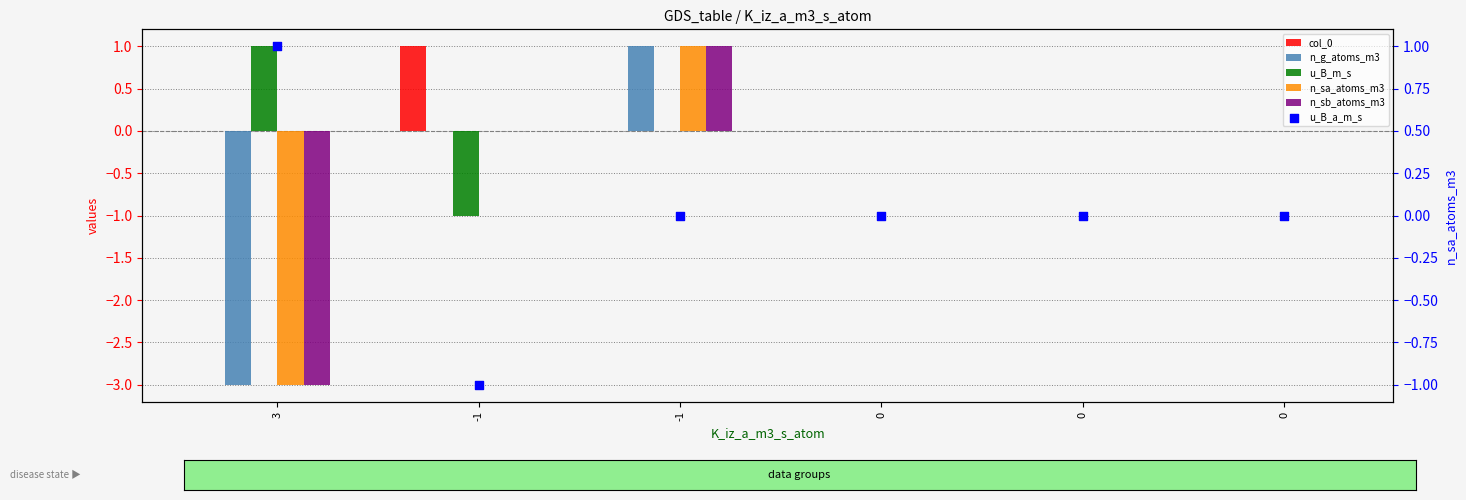

Which series reaches the maximum Y coordinate?

col_0